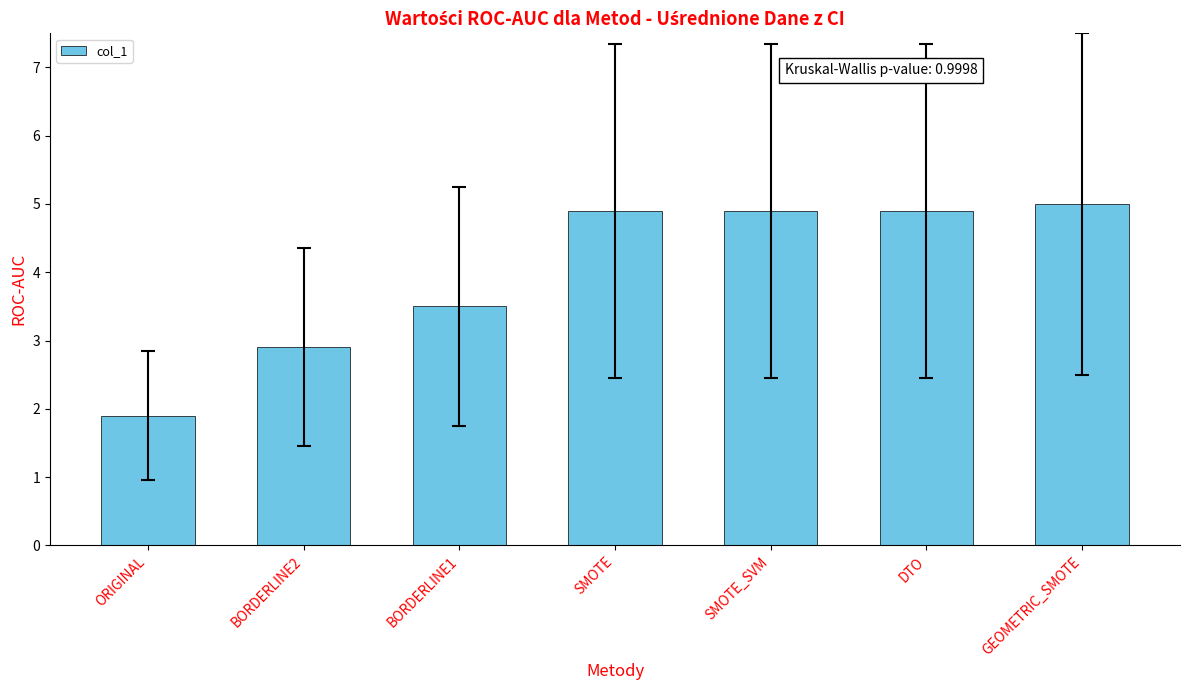

What is the greatest value displayed?

5.0